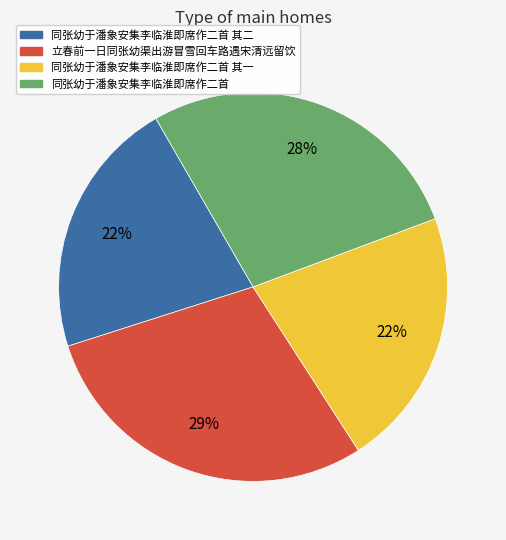

The 同张幼于潘象安集李临淮即席作二首 其二 slice represents 22% of the pie. True or false?

True